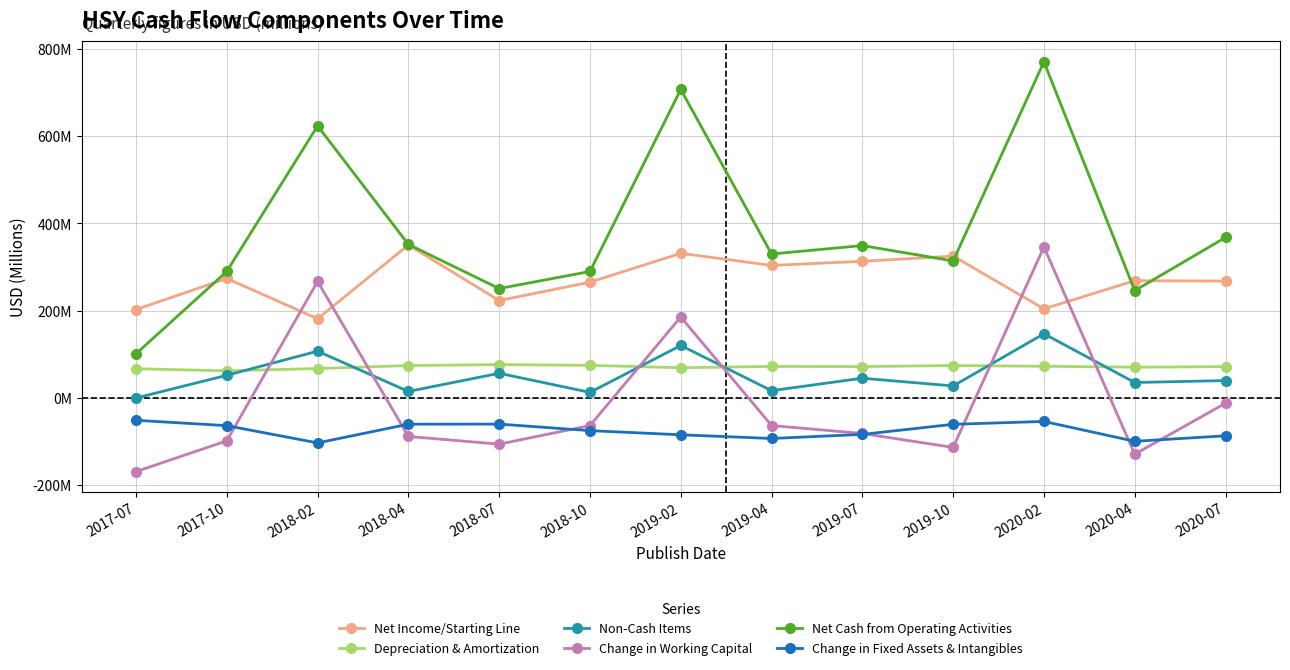

At which category does the chart reach its peak across all series?

2020-02